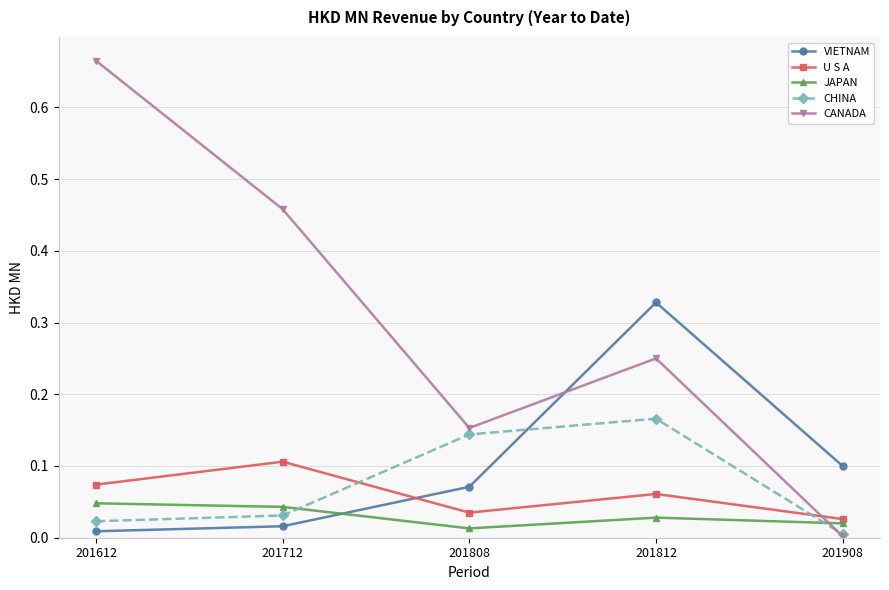

True or false: JAPAN and U S A cross at least once.

False